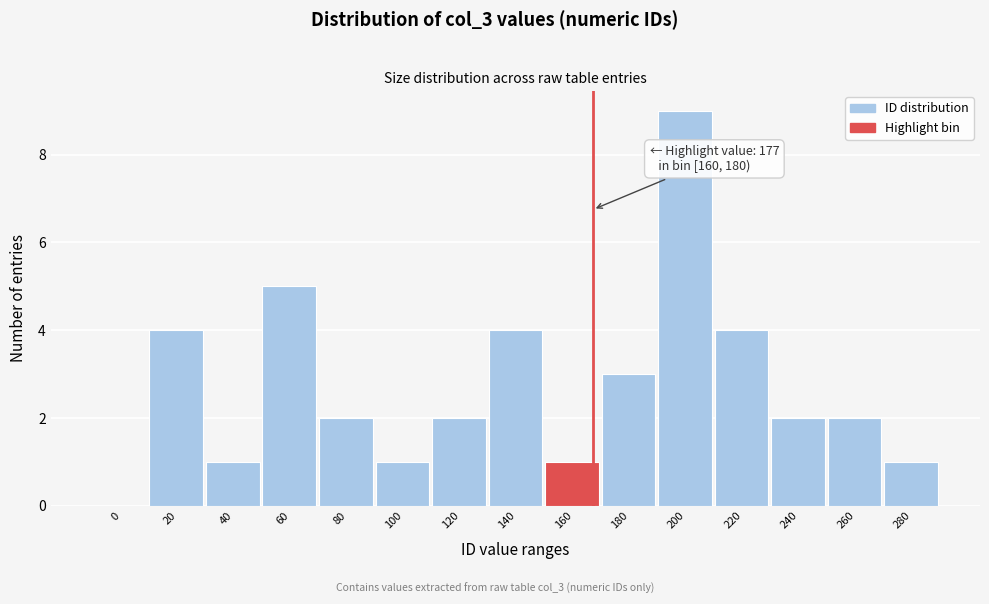

Reading right to left, what are all the values shown in this chart?

280=1	260=2	240=2	220=4	200=9	180=3	160=1	140=4	120=2	100=1	80=2	60=5	40=1	20=4	0=0